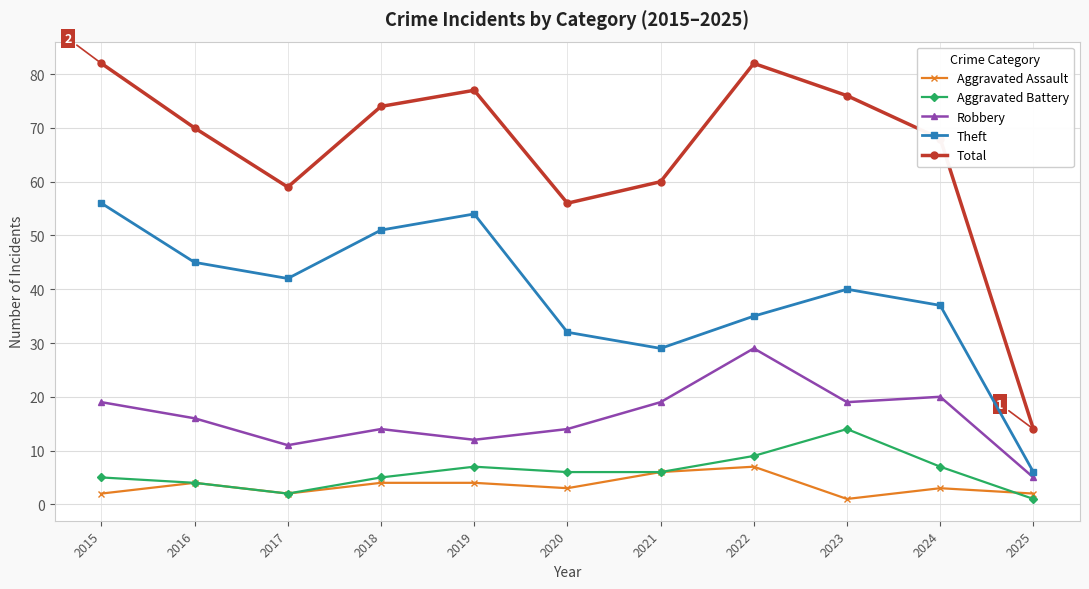

What is the value of the Total point at the 2nd from the left?

70